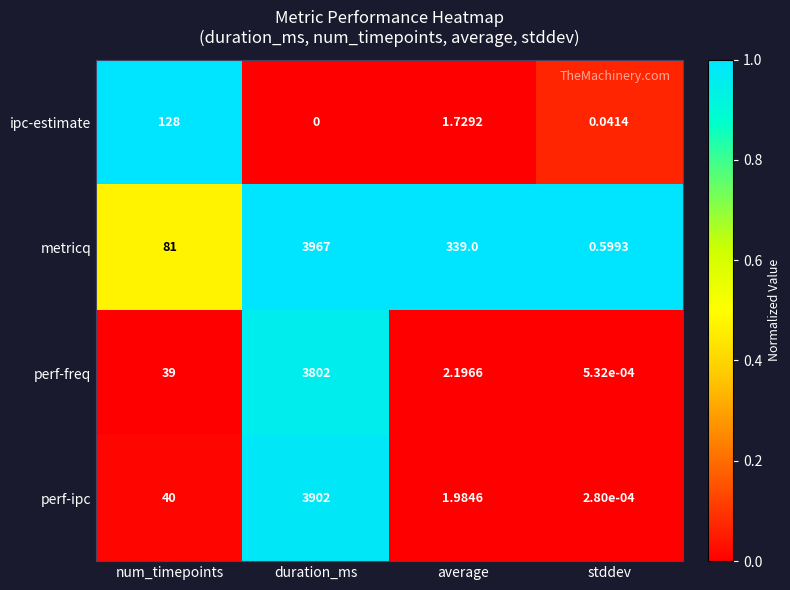

Between num_timepoints and stddev, which series saw the biggest shift?

ipc-estimate